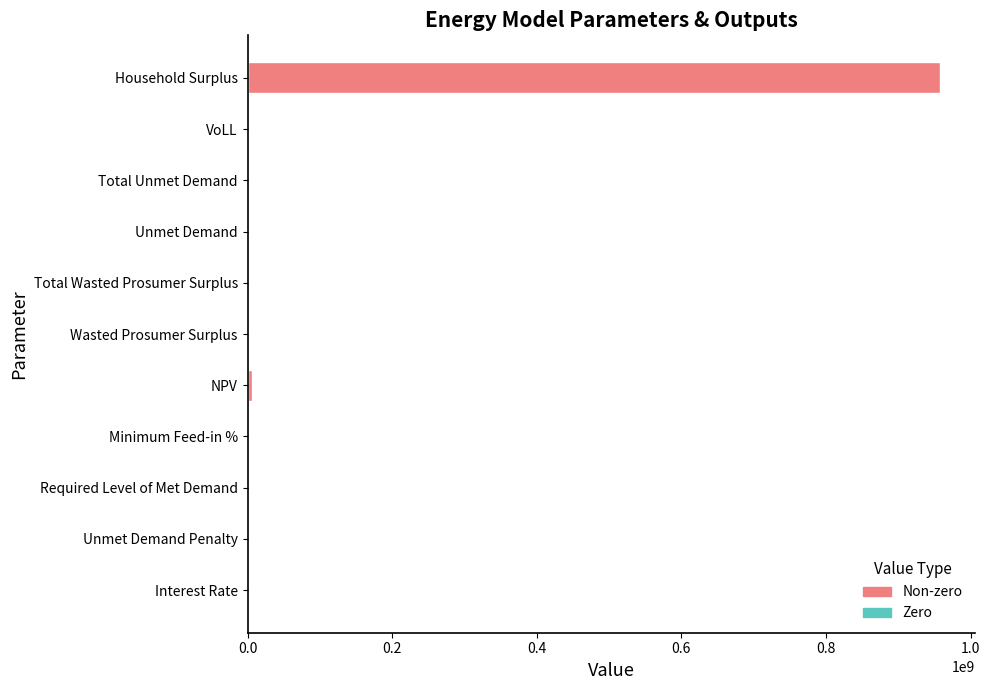

Between Unmet Demand and Interest Rate, which is larger?

Unmet Demand